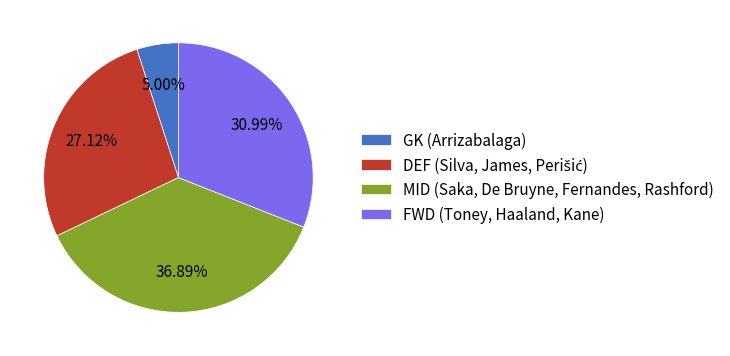

Which slice is the smallest?

GK (Arrizabalaga)